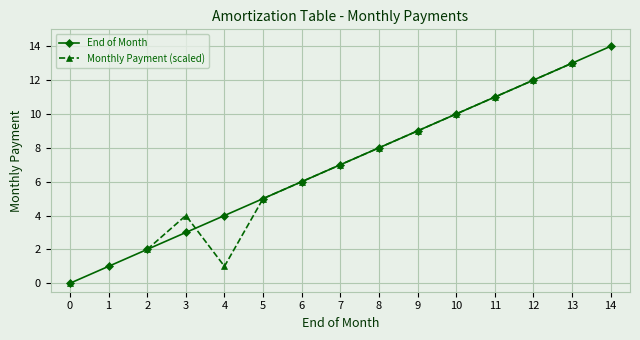

What is the sum of the Monthly Payment (scaled) values at 13 and 11?

24.0